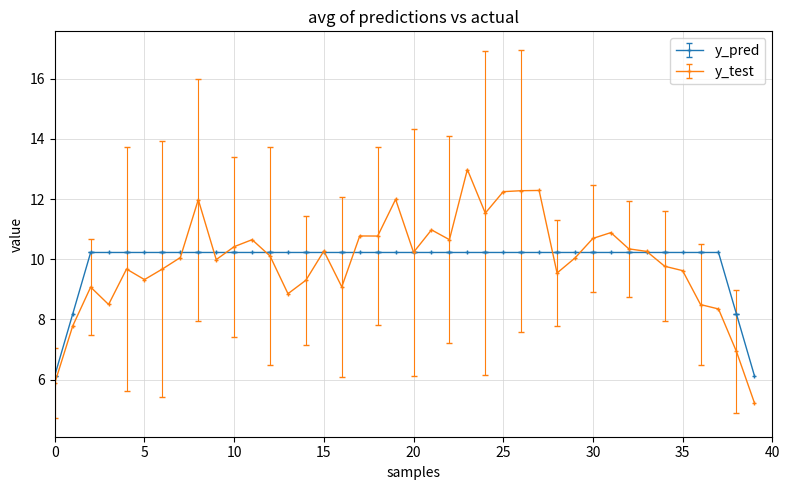

What is the sum of all y_test values?

397.5